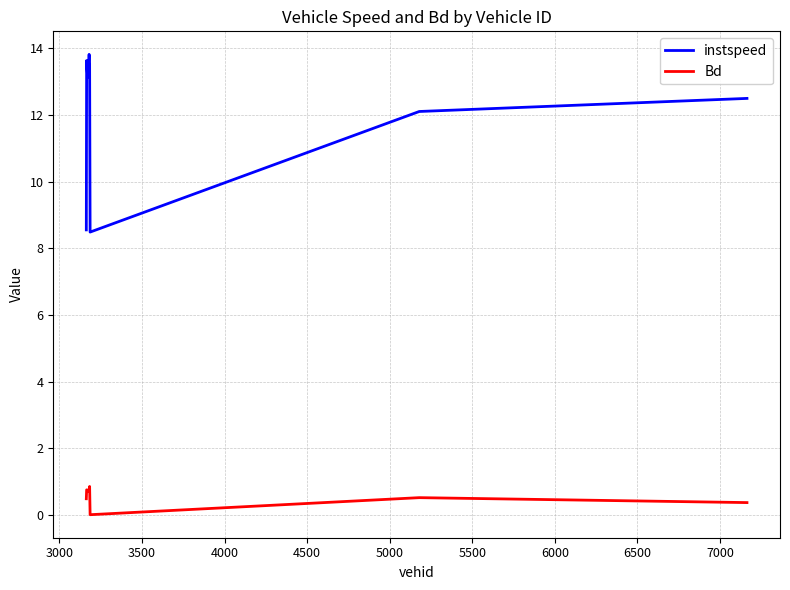

What is the difference between the maximum and minimum values in the Bd series?

0.8